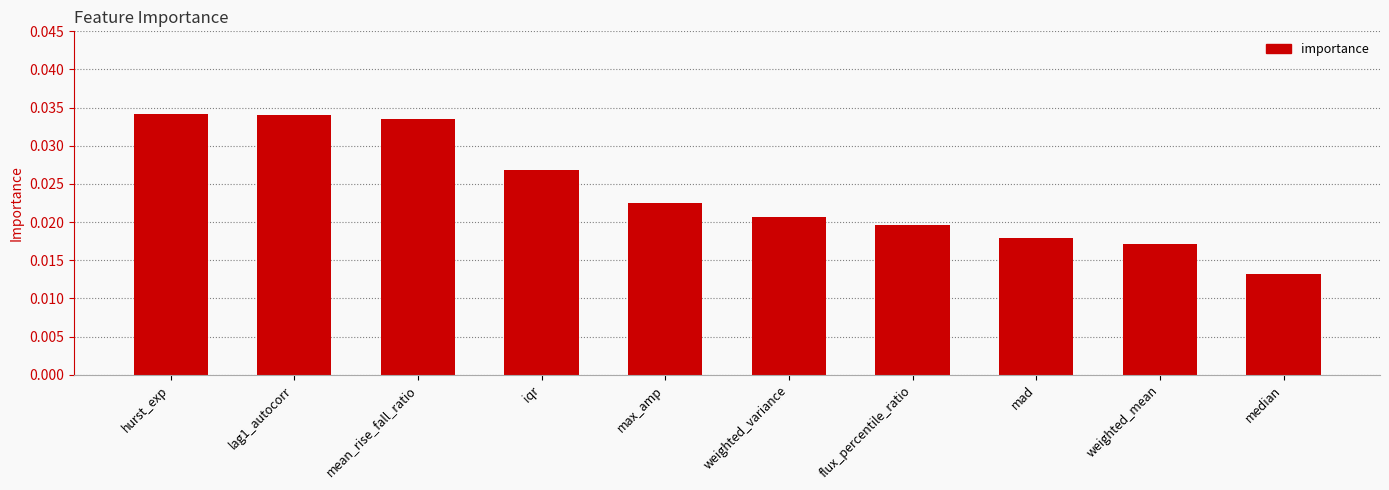

How many data points does each series have?

10